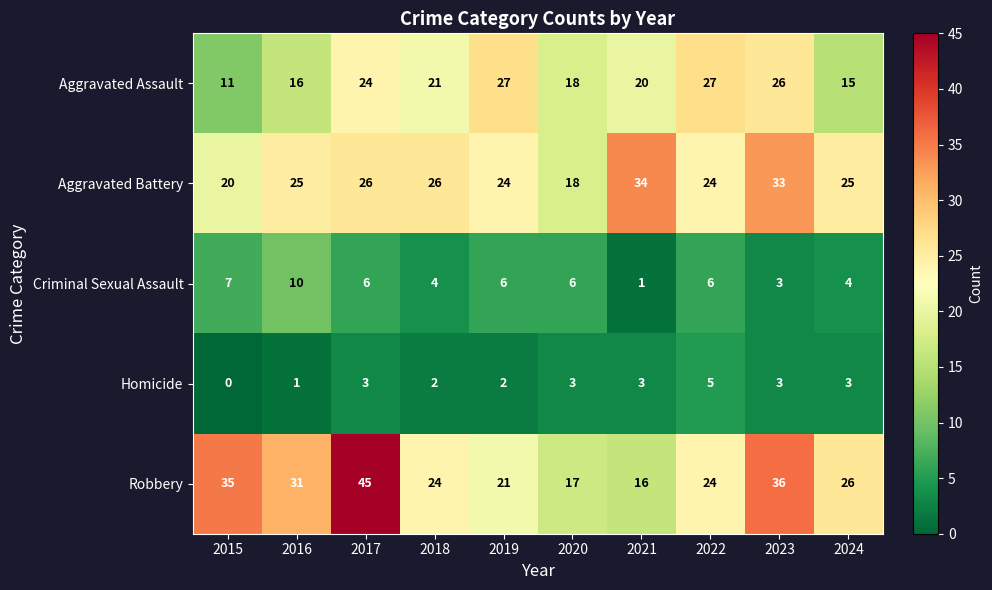

At which label does Criminal Sexual Assault first exceed 6?

2015